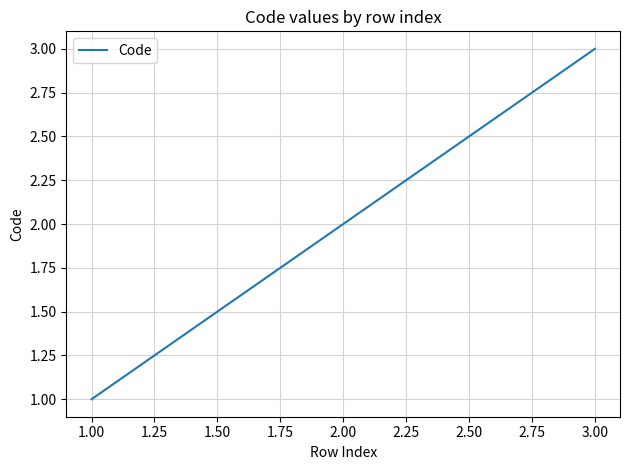

At which category does the chart reach its peak across all series?

3.00